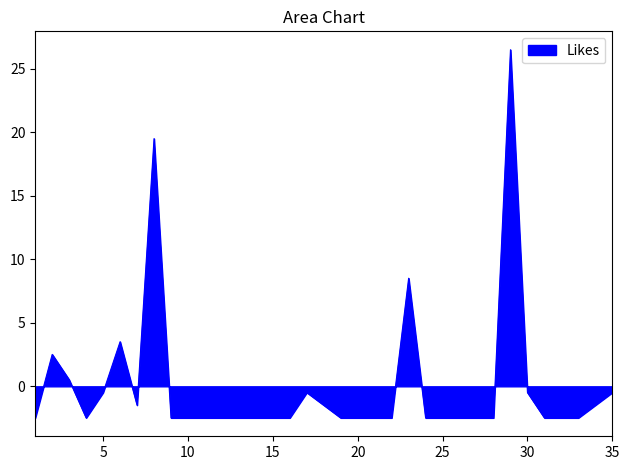

What is the minimum value shown in the chart?

-2.5